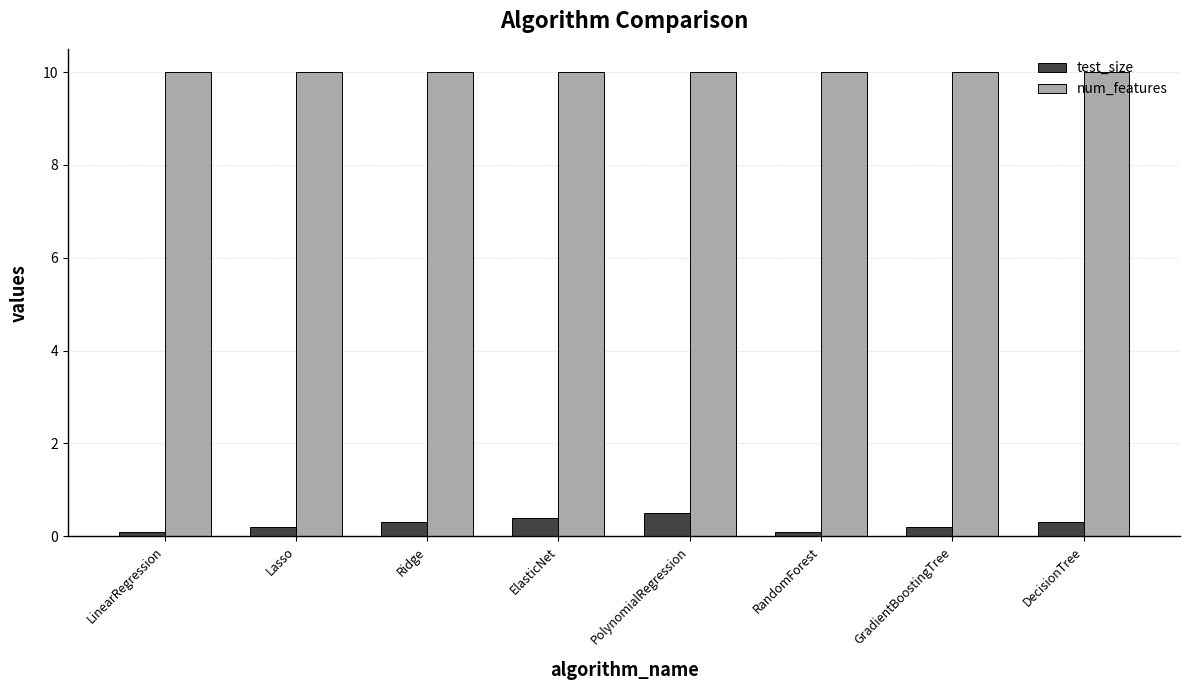

The test_size series shows 0.3 at DecisionTree. True or false?

True